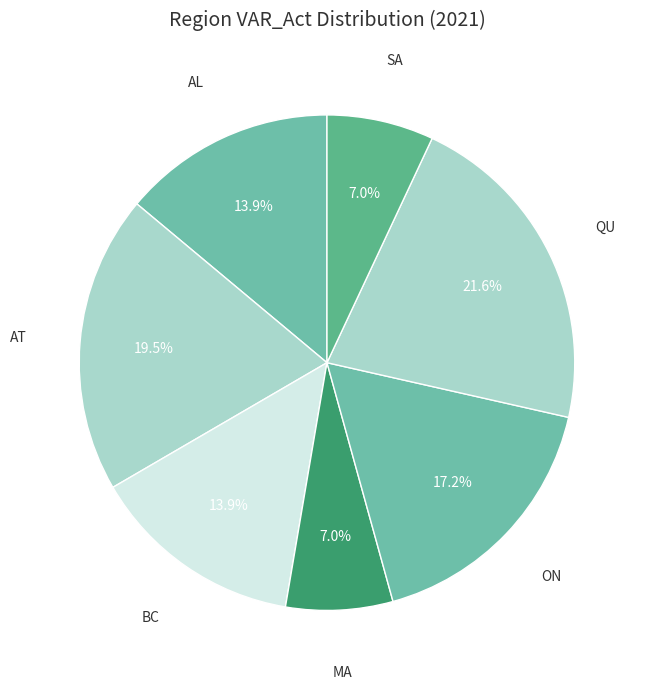

True or false: AT accounts for 34% of the total.

False